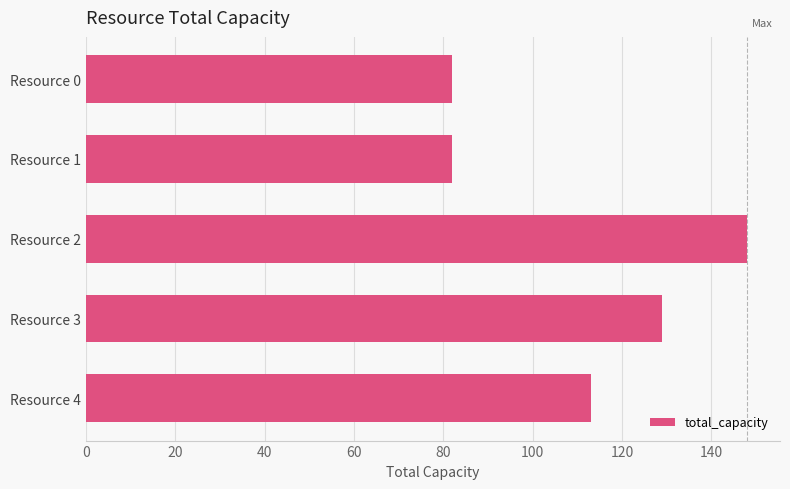

At which label is the value closest to 115?

Resource 4